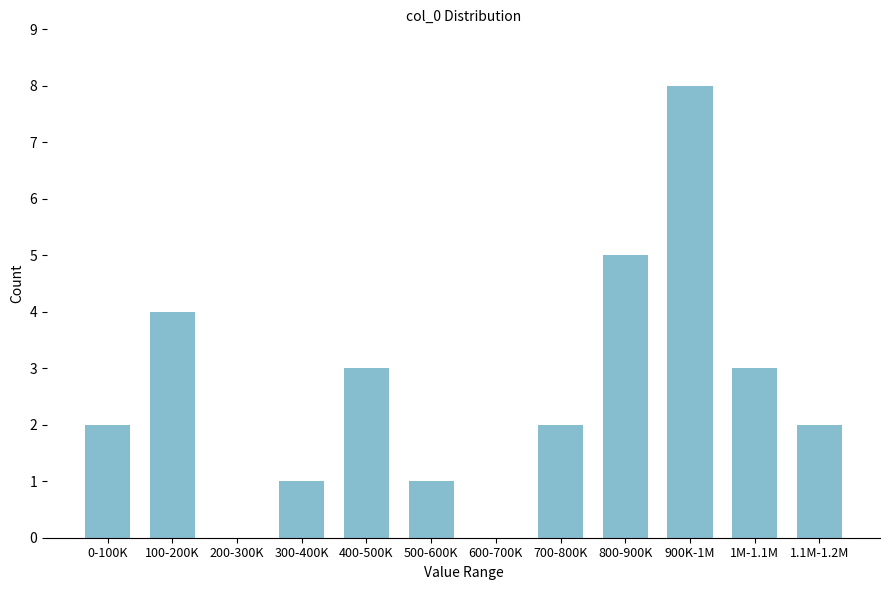

Reading left to right, list all the values displayed in this chart.

0-100K=2	100-200K=4	200-300K=0	300-400K=1	400-500K=3	500-600K=1	600-700K=0	700-800K=2	800-900K=5	900K-1M=8	1M-1.1M=3	1.1M-1.2M=2